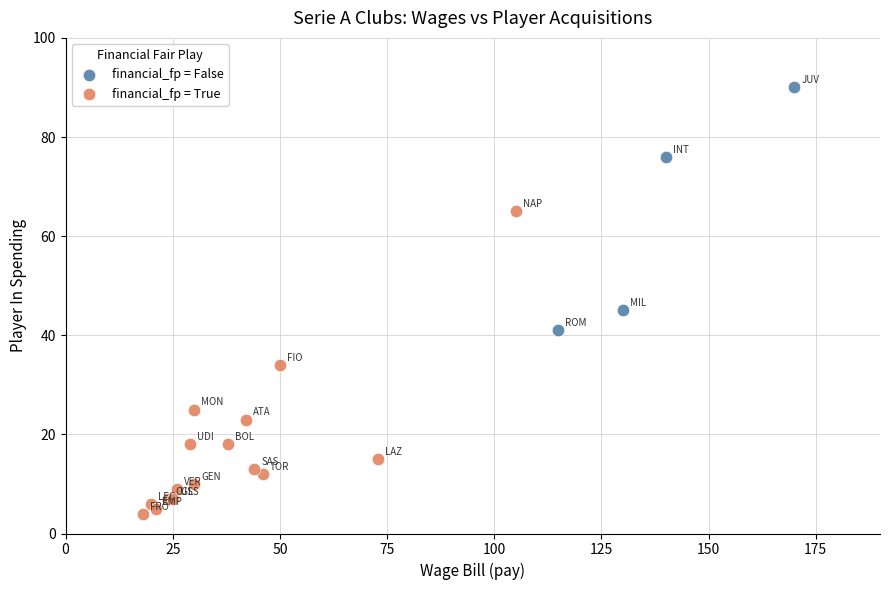

Which series reaches the minimum Y coordinate?

financial_fp = True